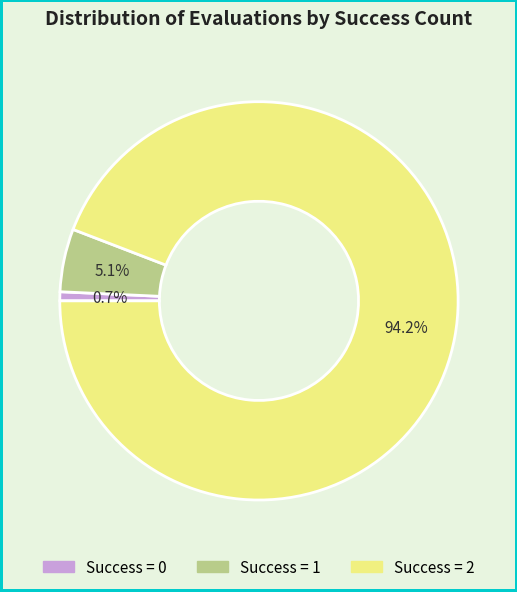

Is there a majority slice in this chart?

Yes